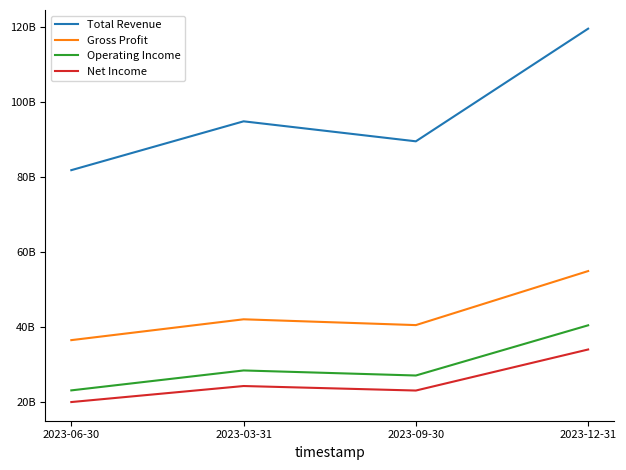

What is the label of the 4th point from the right?

2023-06-30